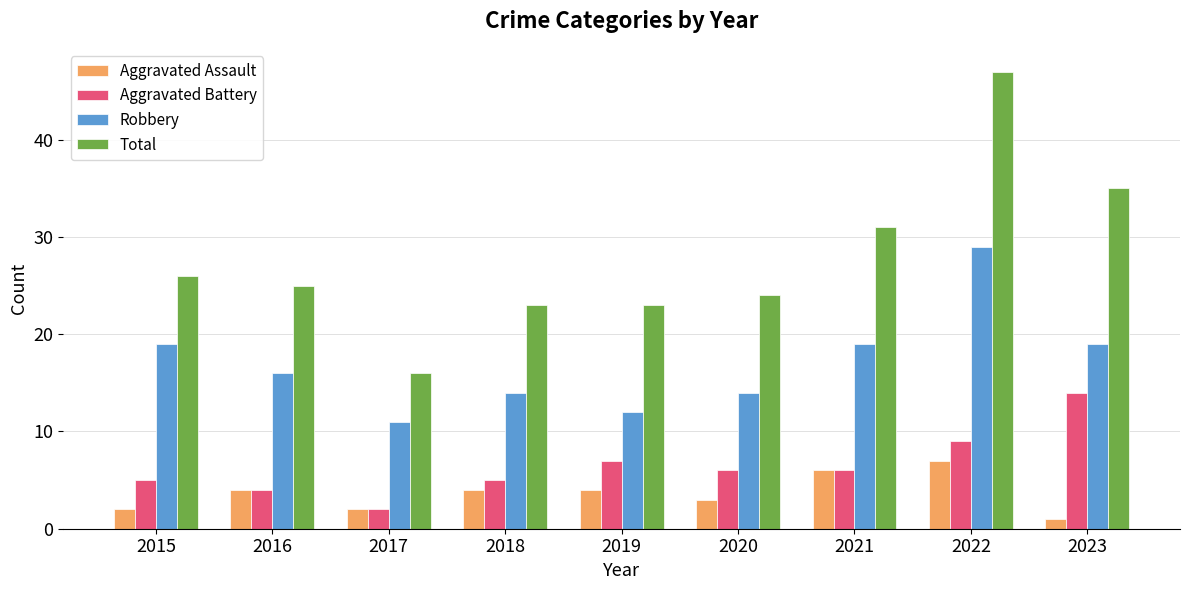

The Aggravated Assault series shows 2 at 2015. True or false?

True